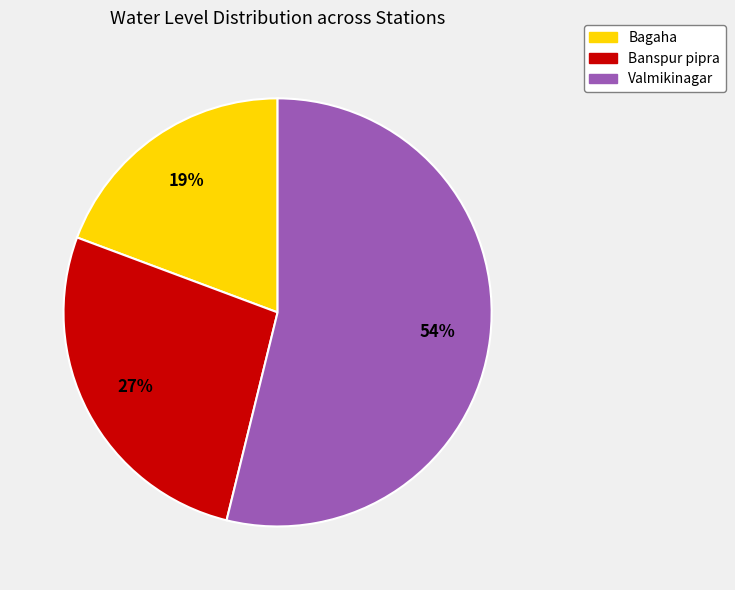

Combined, do Valmikinagar and Banspur pipra account for over 50%?

Yes